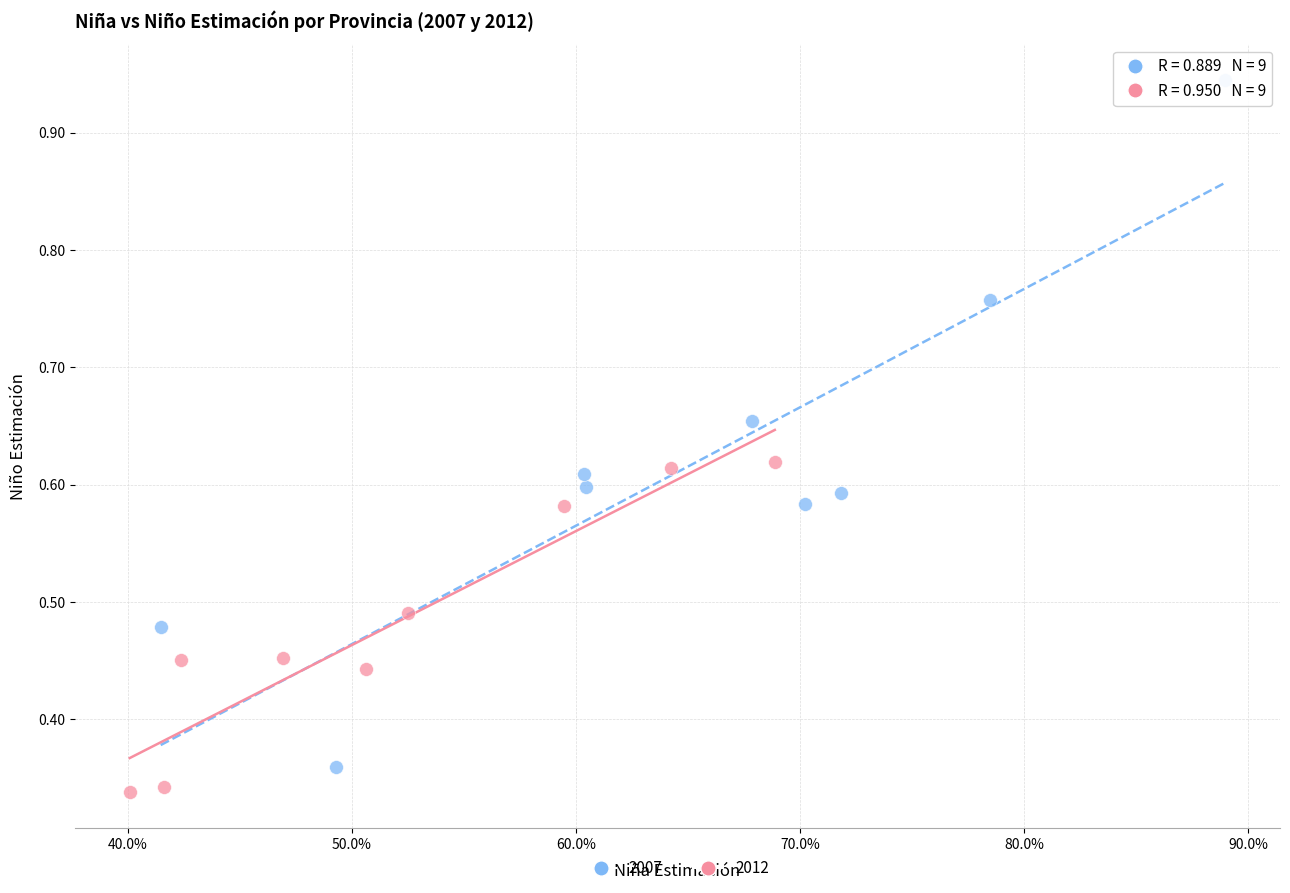

Which series reaches the maximum Y coordinate?

2007